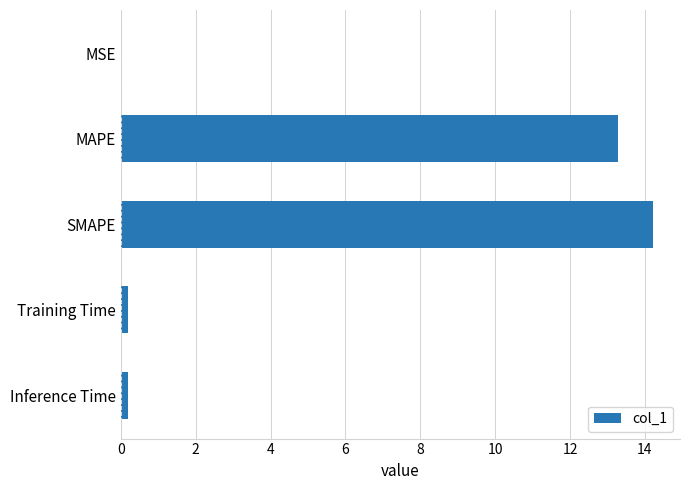

Between MSE and SMAPE, which is larger?

SMAPE